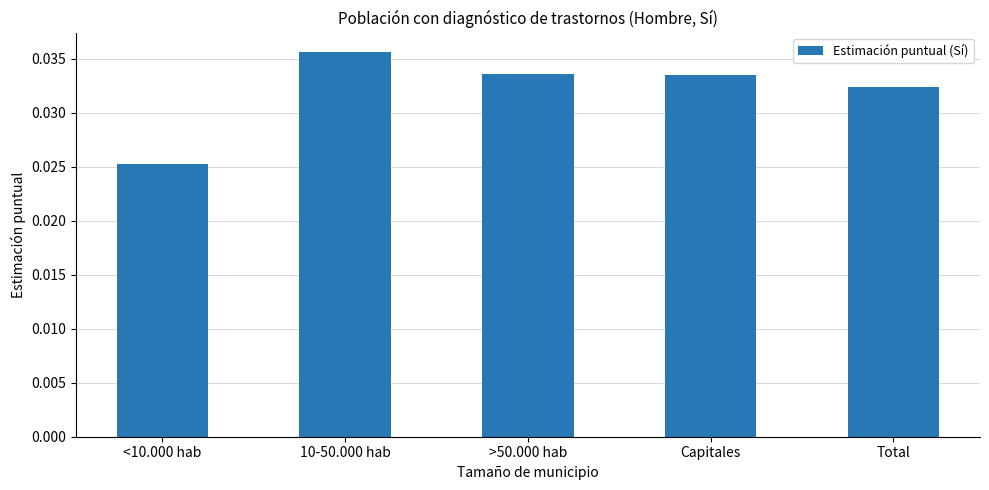

Are the bars horizontal?

No